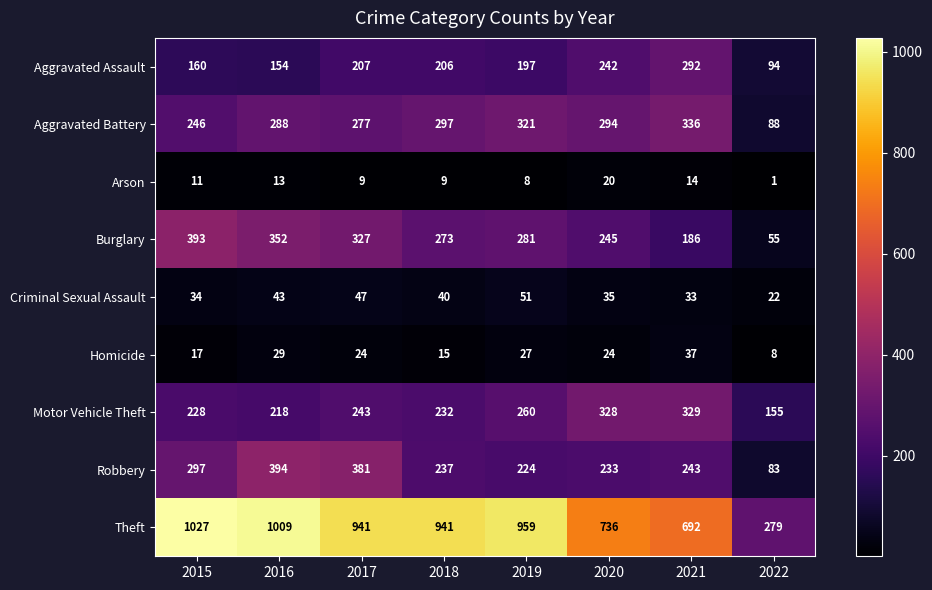

What is the sum of the Theft values at 2021 and 2017?

1633